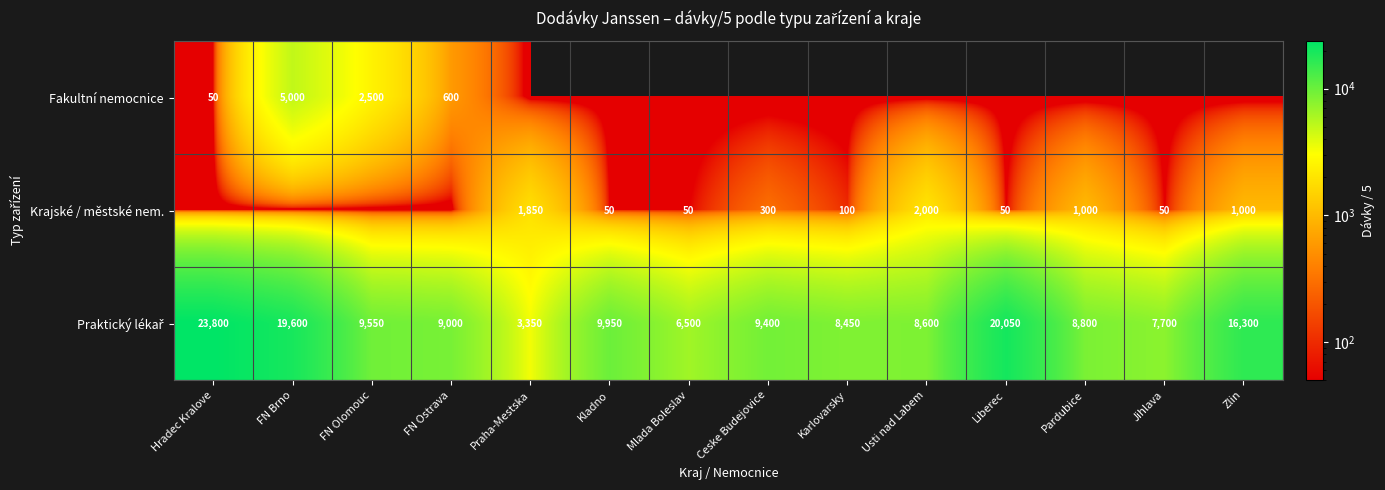

The value of Krajské / městské nem. at Karlovarsky is 176. True or false?

False